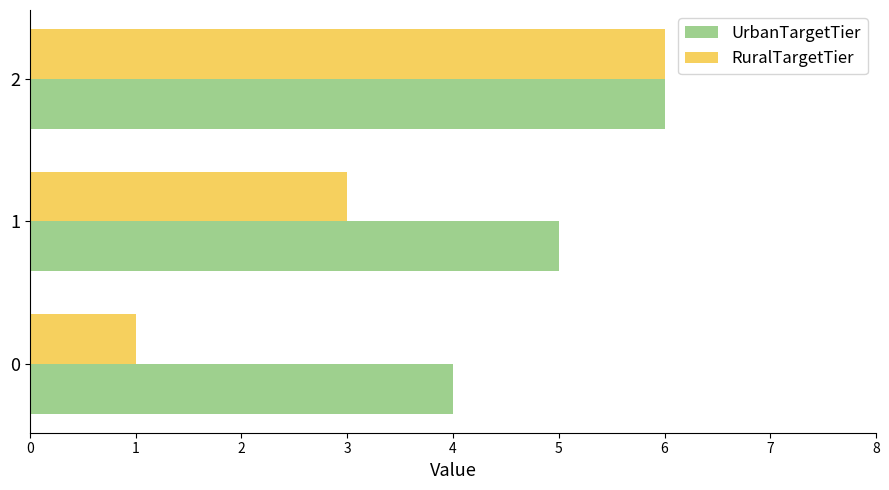

Is the value of UrbanTargetTier at 1 greater than the value of RuralTargetTier at 0?

Yes